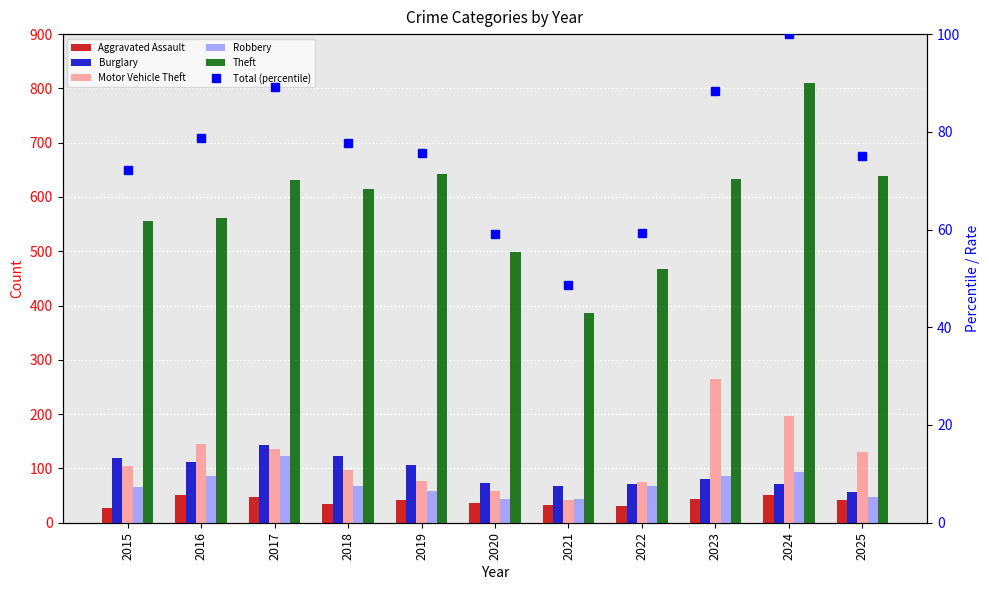

Which has a higher value, 2020 or 2024?

2024